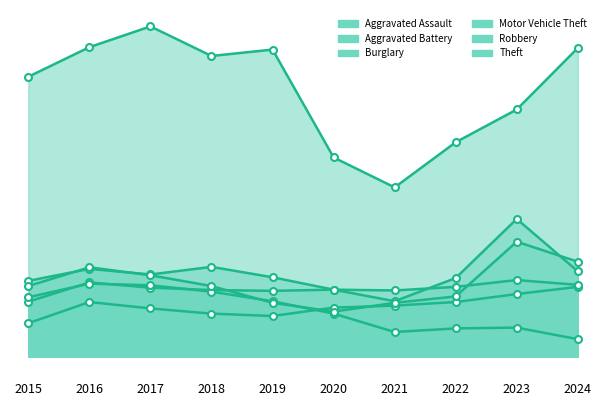

How many lines are shown in the chart?

6